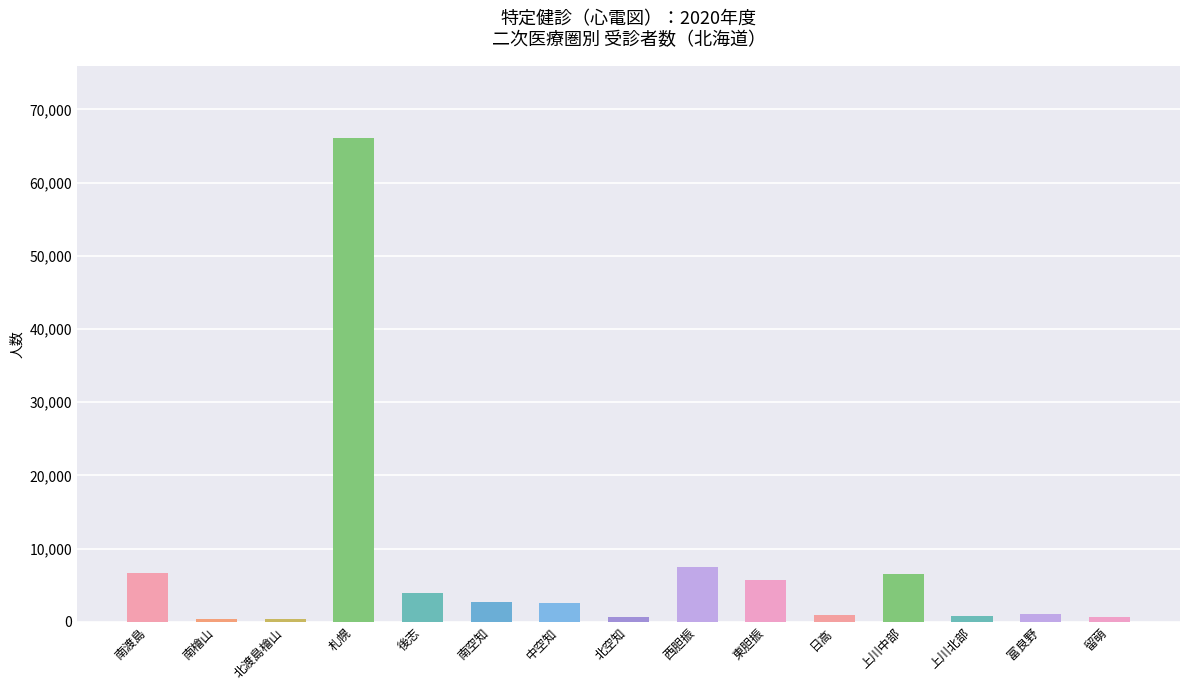

What is the label of the 14th bar from the right?

南檜山